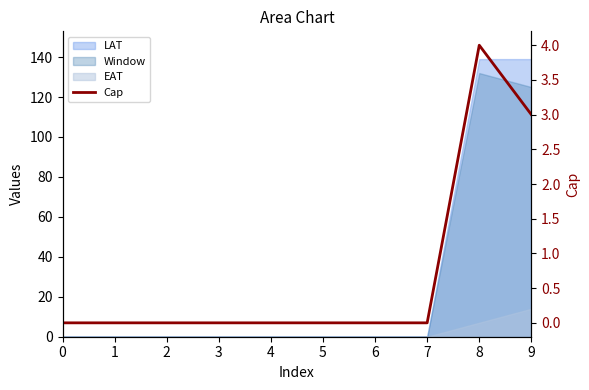

Where is the first local maximum?

8